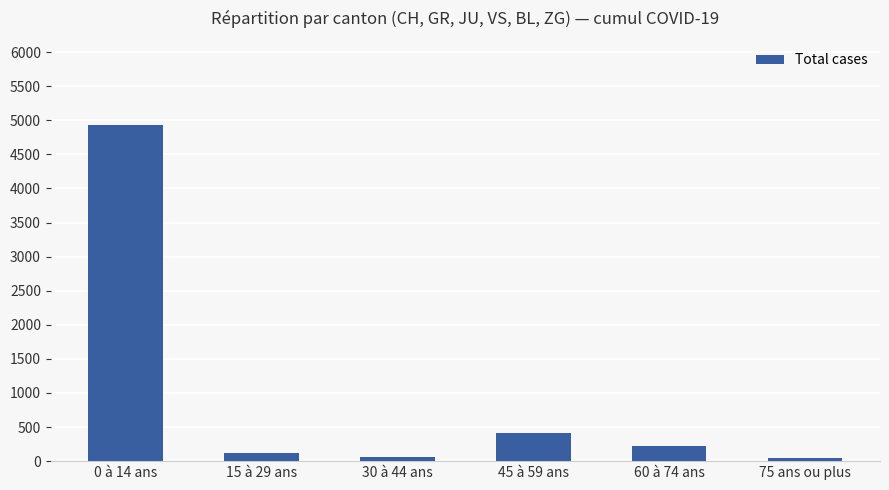

What is the maximum value shown in the chart?

4933